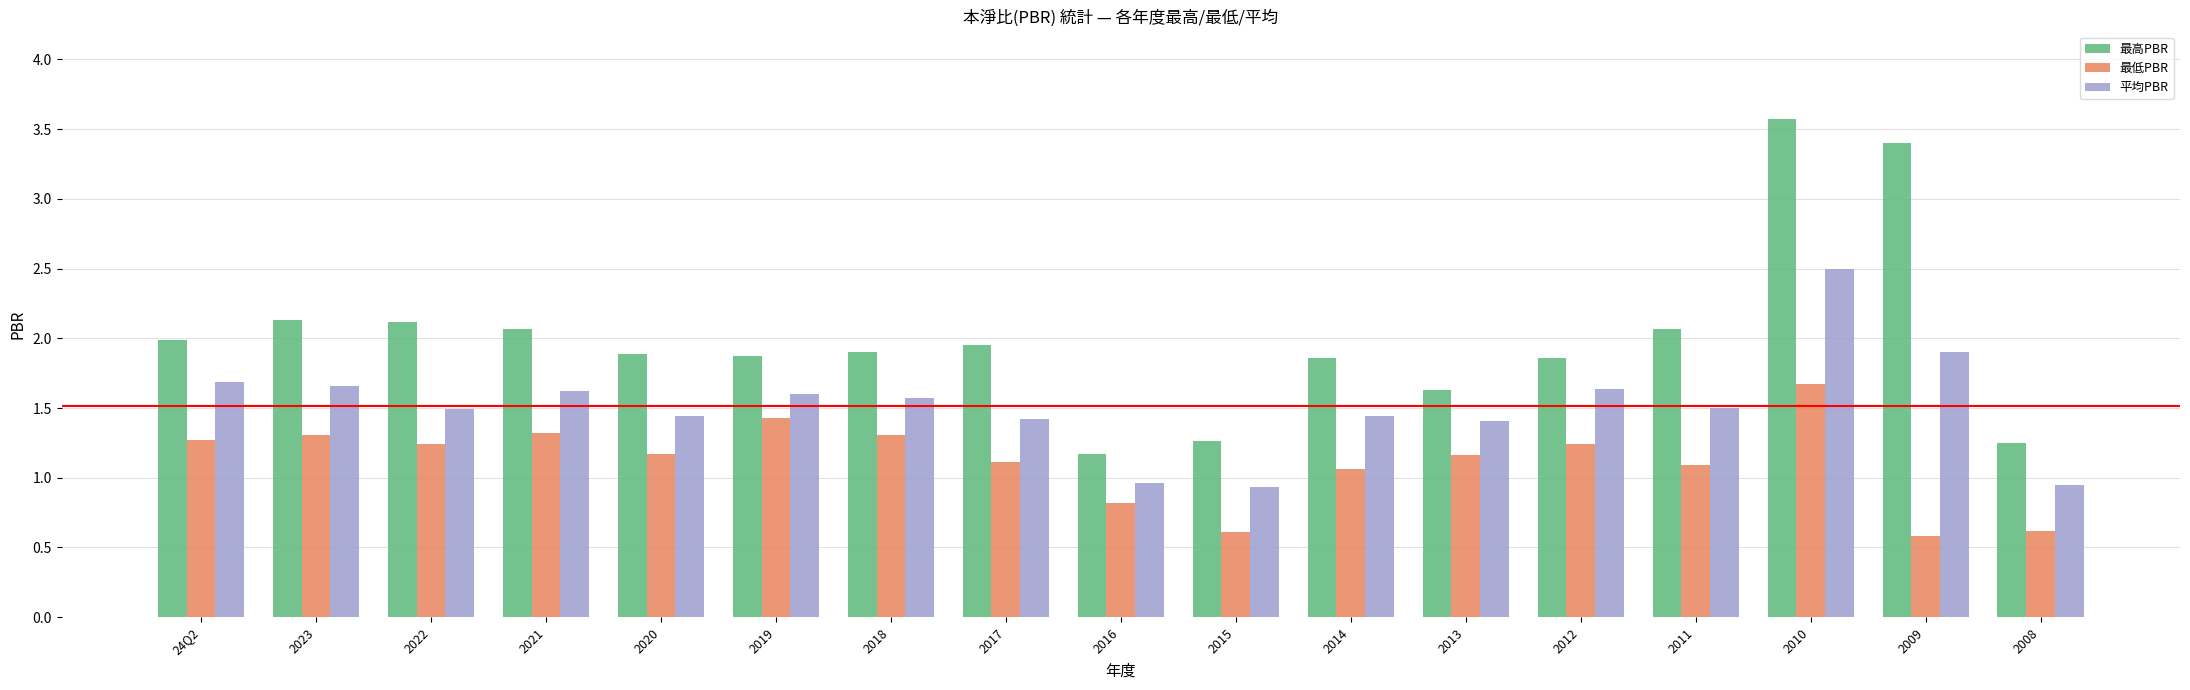

At how many categories does at least one series exceed 1?

17